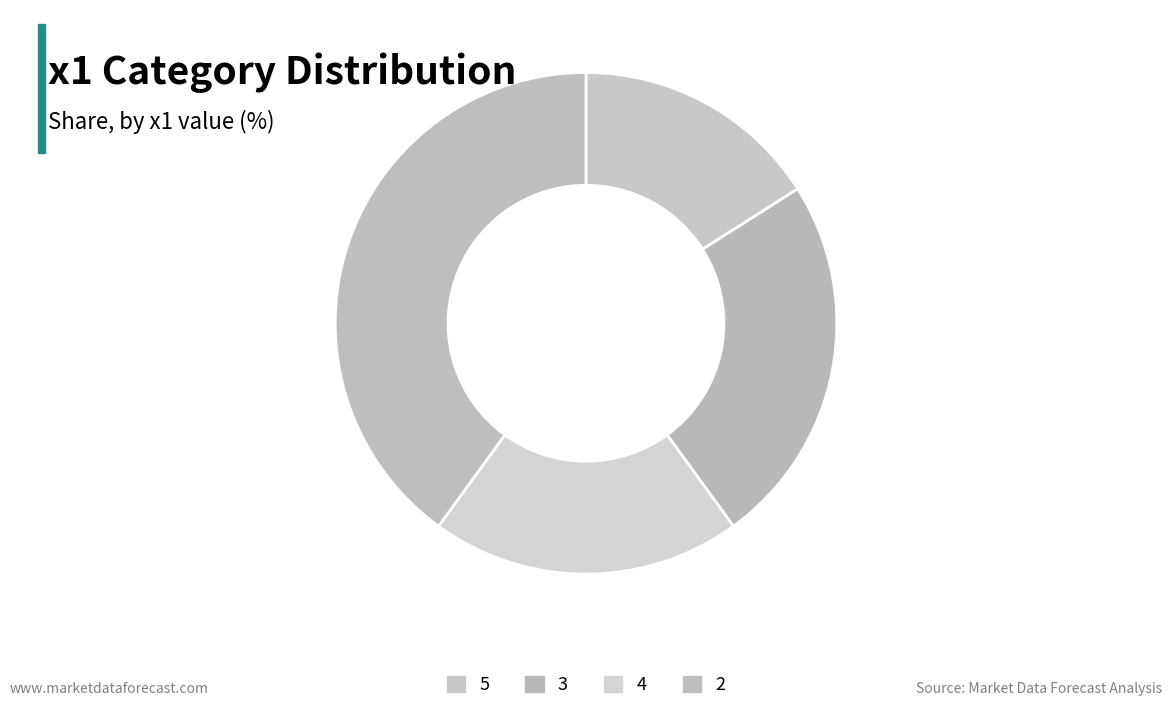

The 4 slice represents 25% of the pie. True or false?

False